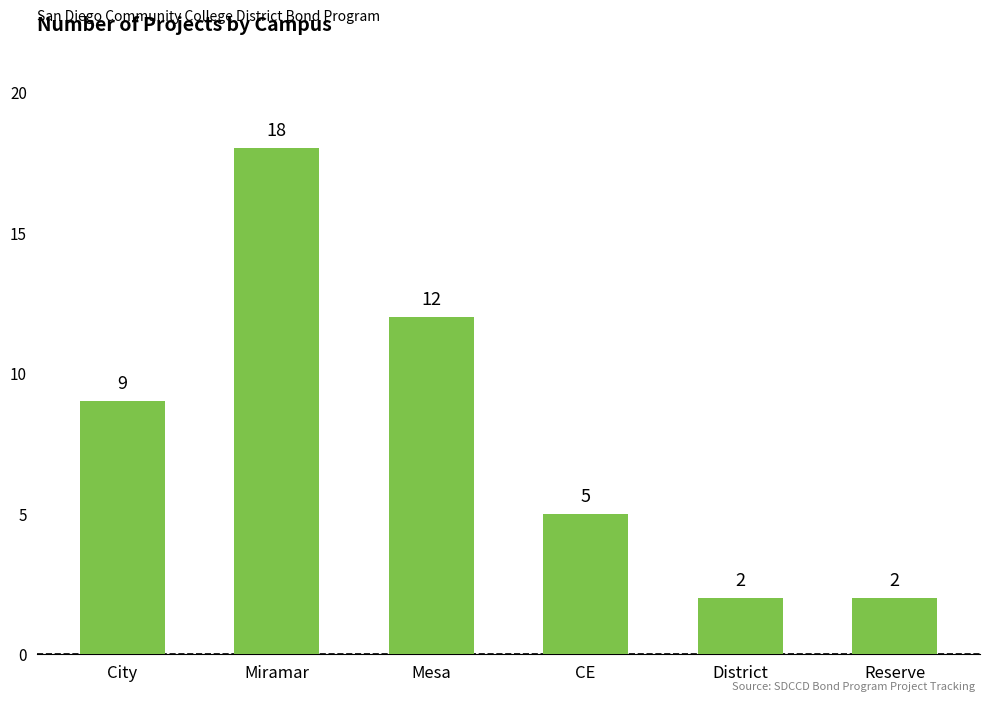

What is the label of the 1st bar from the left?

City